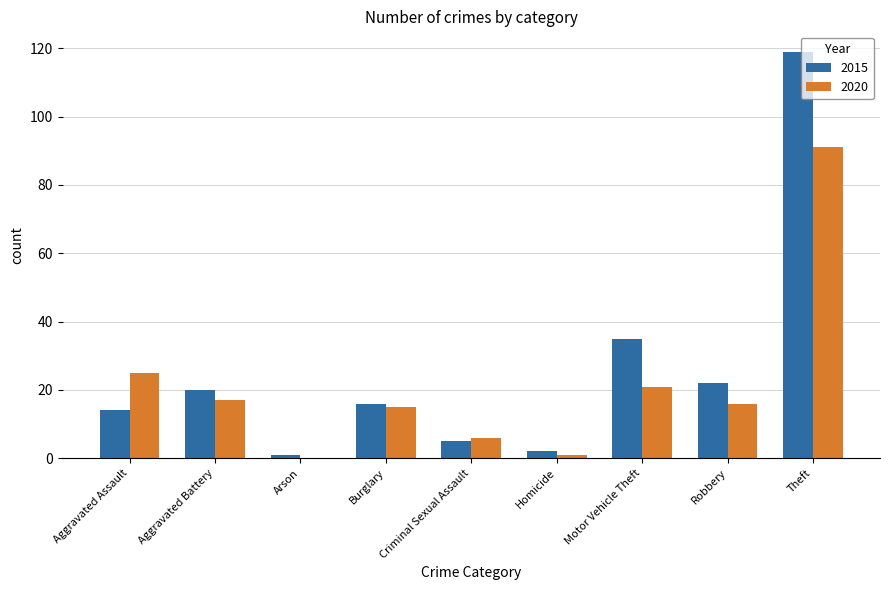

What value does the 2020 series have at Criminal Sexual Assault, to the nearest 10?

10